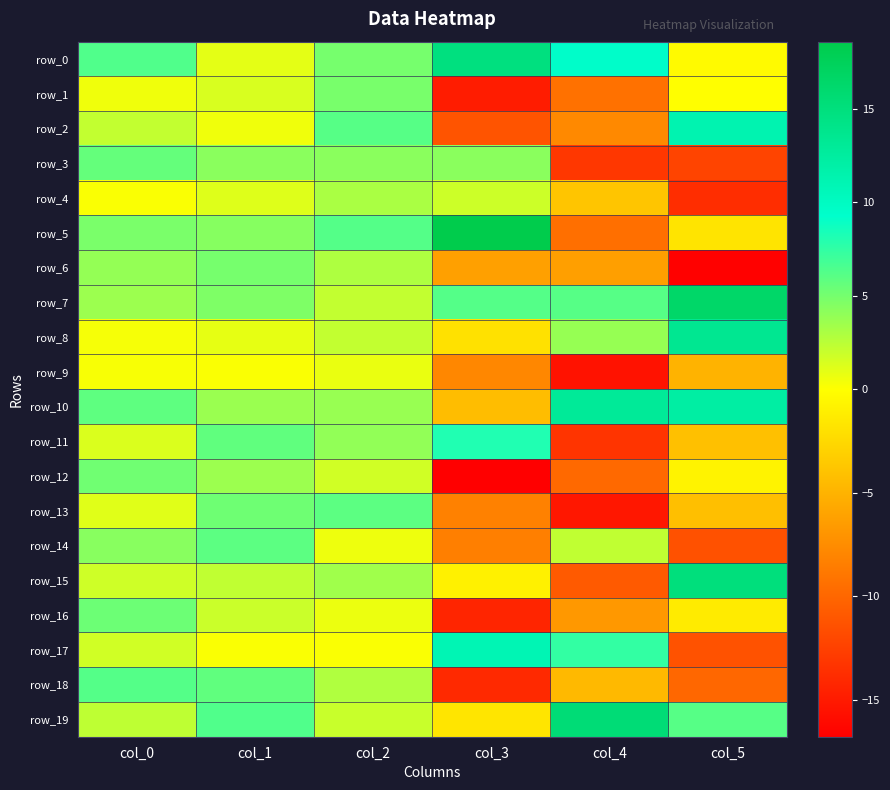

Which series has the widest spread of values?

row_5